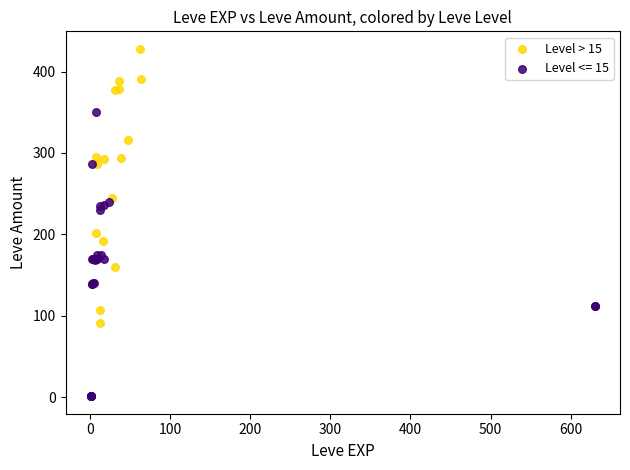

Which series contains the lowest Y value?

Level <= 15